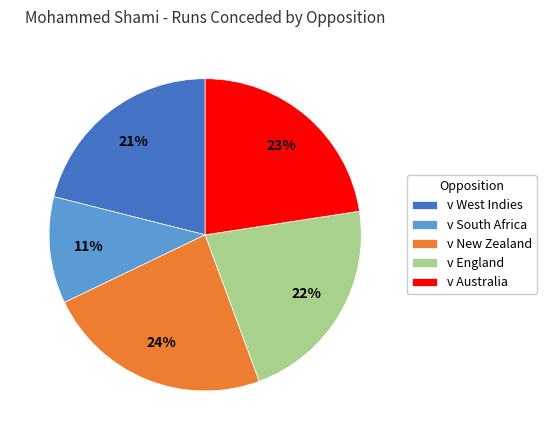

How many segments does this pie chart have?

5